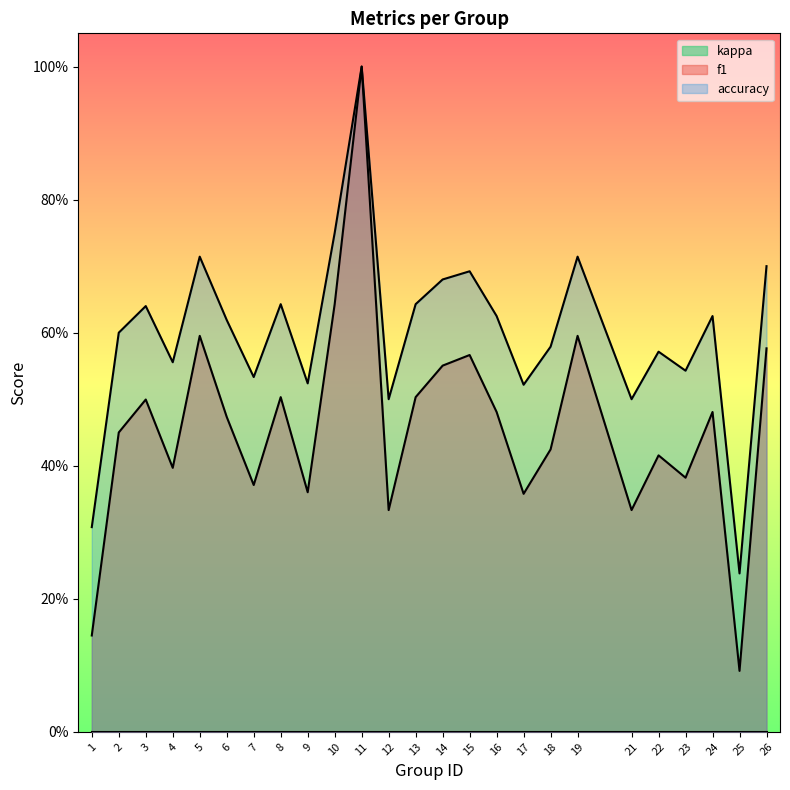

Does the chart display data point markers on the line(s)?

No